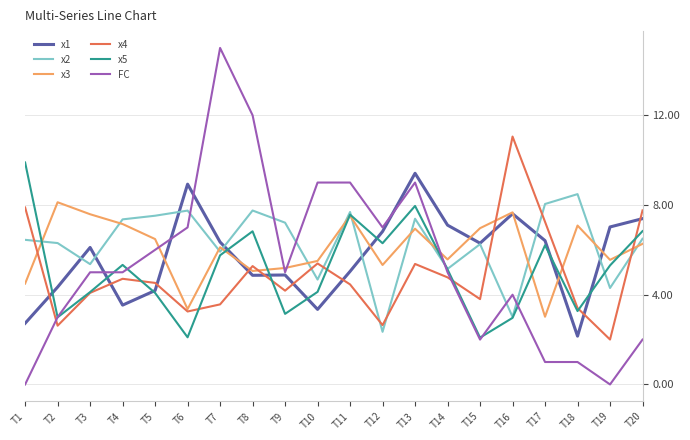

The x2 series shows 8.0 at T17. True or false?

True